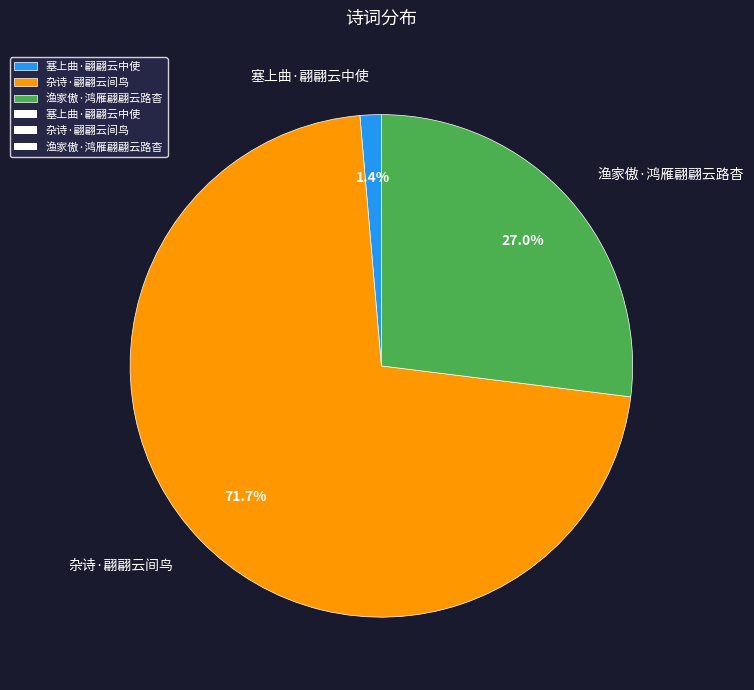

To the nearest percent, what is the combined percentage of 渔家傲·鸿雁翩翩云路杳 and 杂诗·翩翩云间鸟?

99%